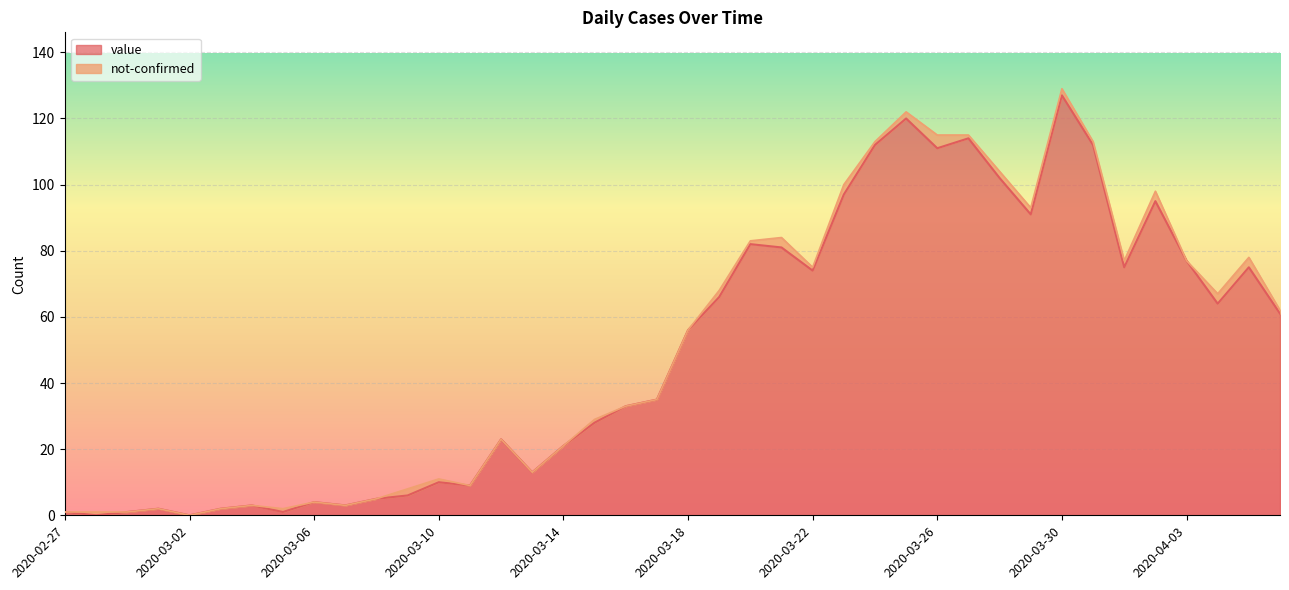

Reading right to left, list all the values displayed in this chart.

61	75	64	77	95	75	112	127	91	102	114	111	120	112	97	74	81	82	66	56	35	33	28	21	13	23	9	10	6	5	3	4	1	3	2	0	2	1	0	1